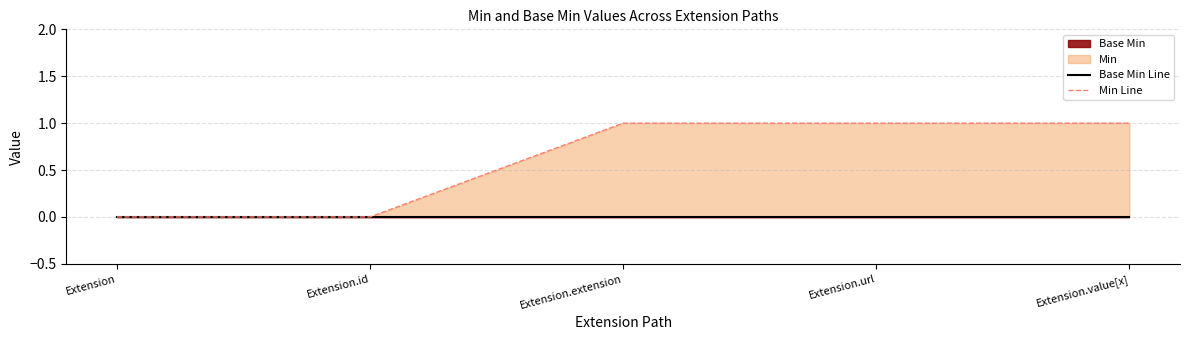

Where is Min Line nearest to the value 0?

Extension